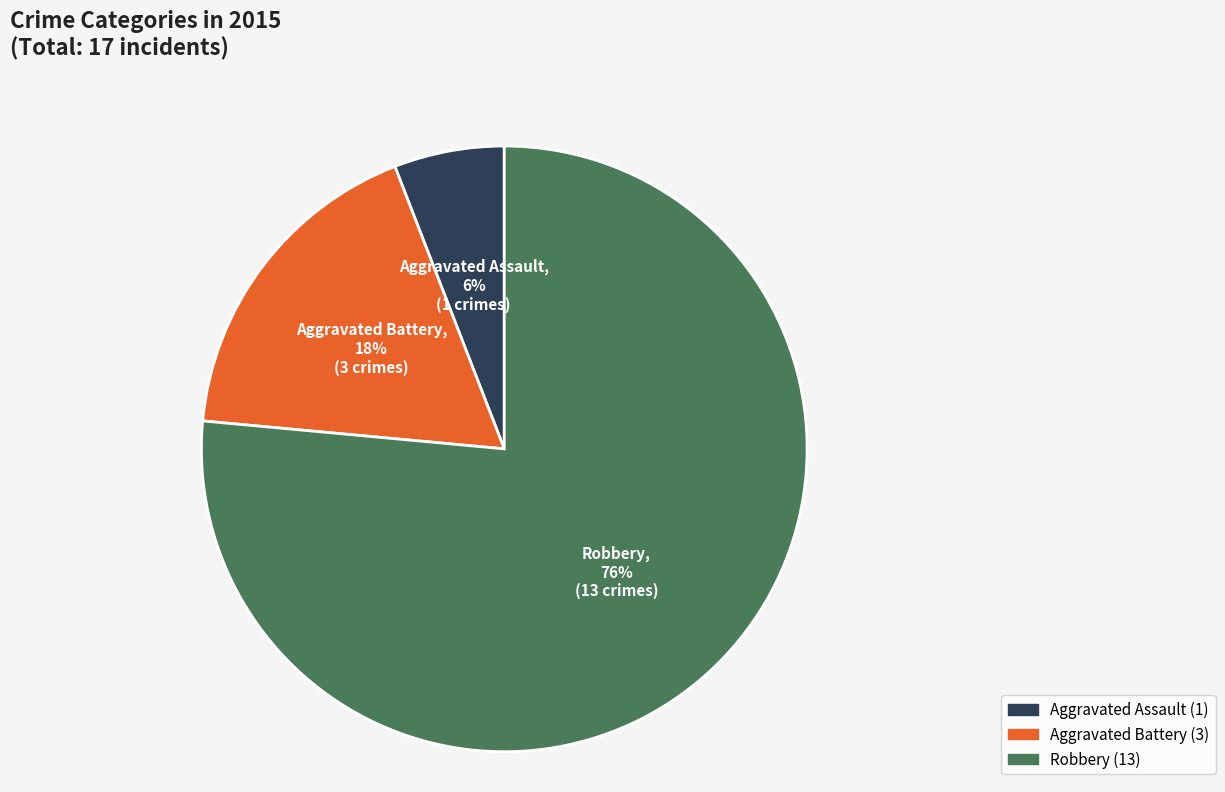

Combined, do Aggravated Assault and Aggravated Battery account for over 50%?

No